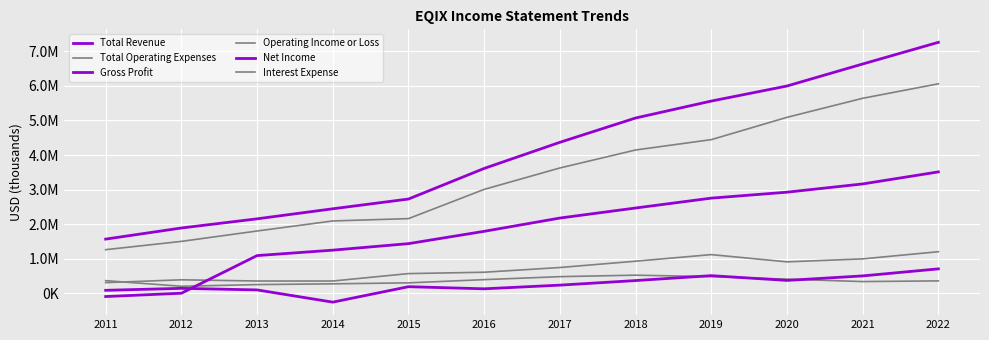

Does the chart have visible grid lines?

Yes